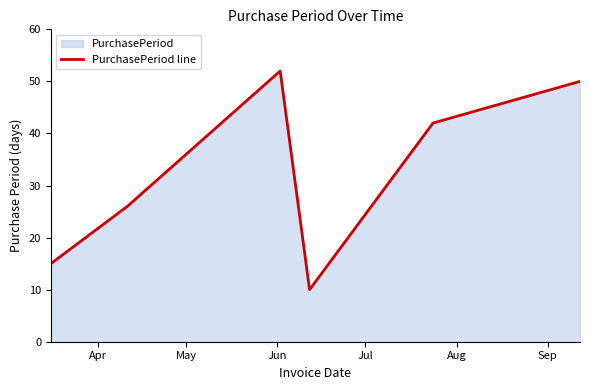

True or false: the data has more than 0 interior local peaks.

True